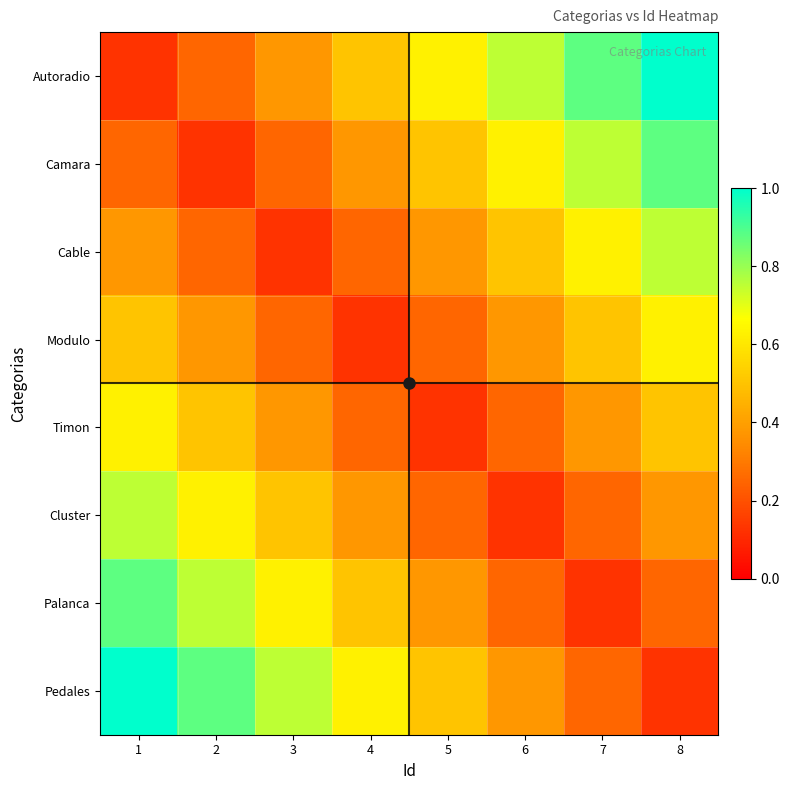

At 5, list the series in order from largest to smallest.

Autoradio, Camara, Pedales, Cable, Palanca, Modulo, Cluster, Timon